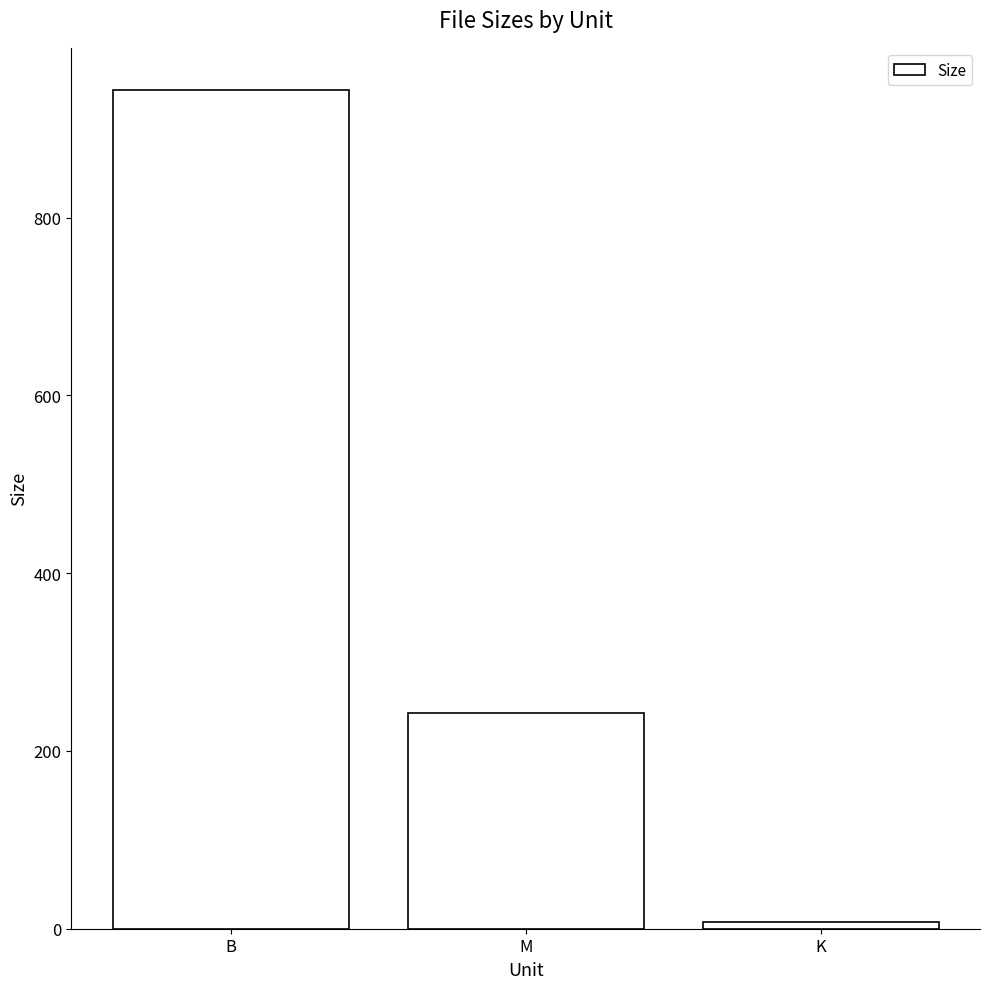

What is the label of the 1st bar from the right?

K